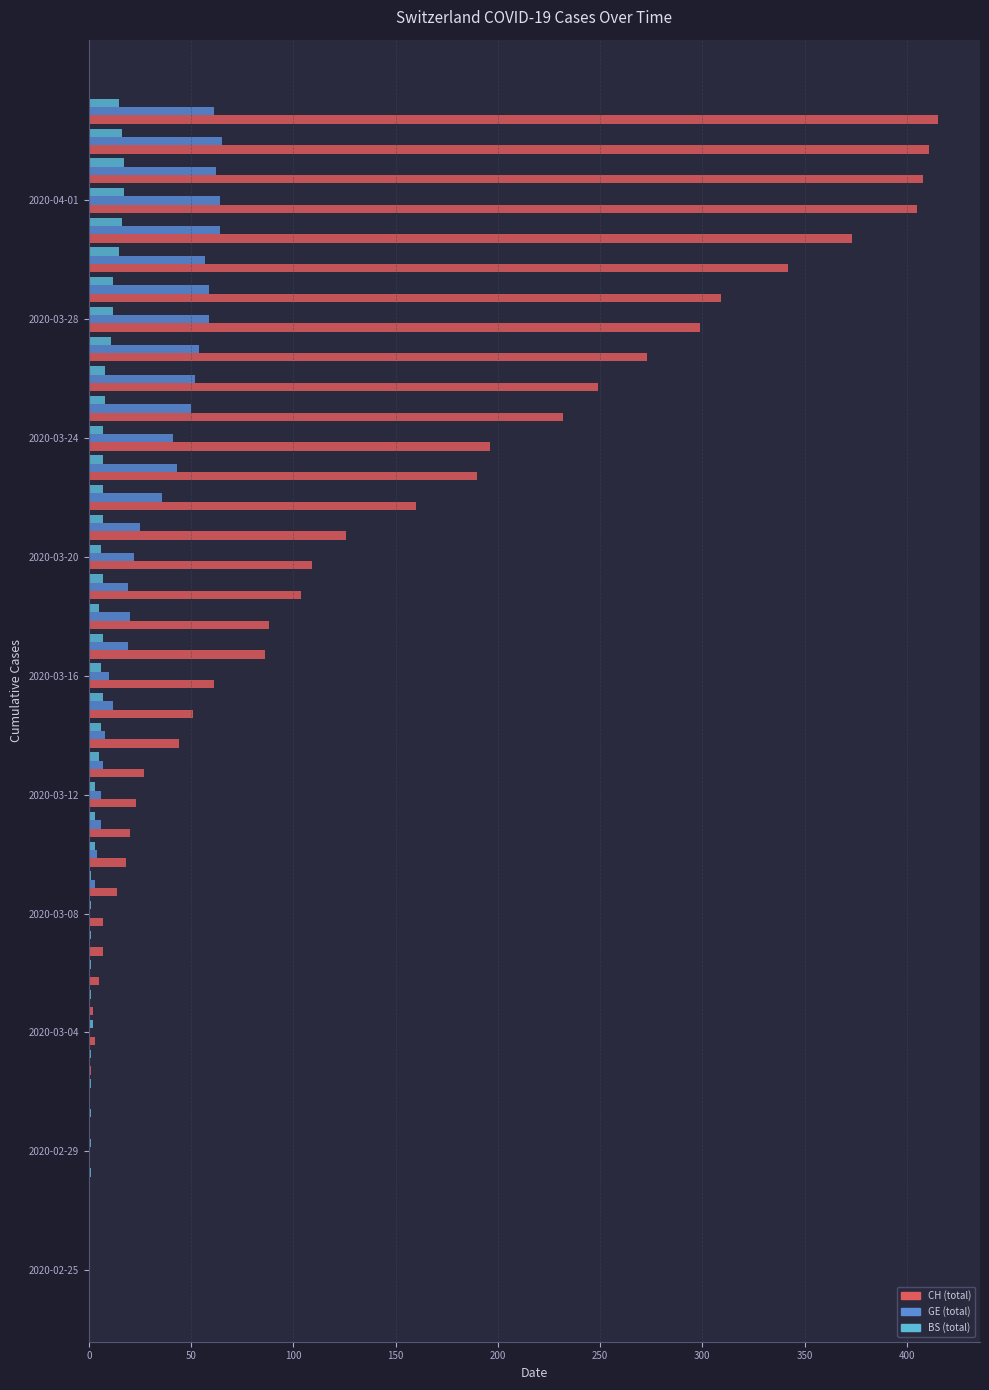

What is the sum of all GE (total) values?

928